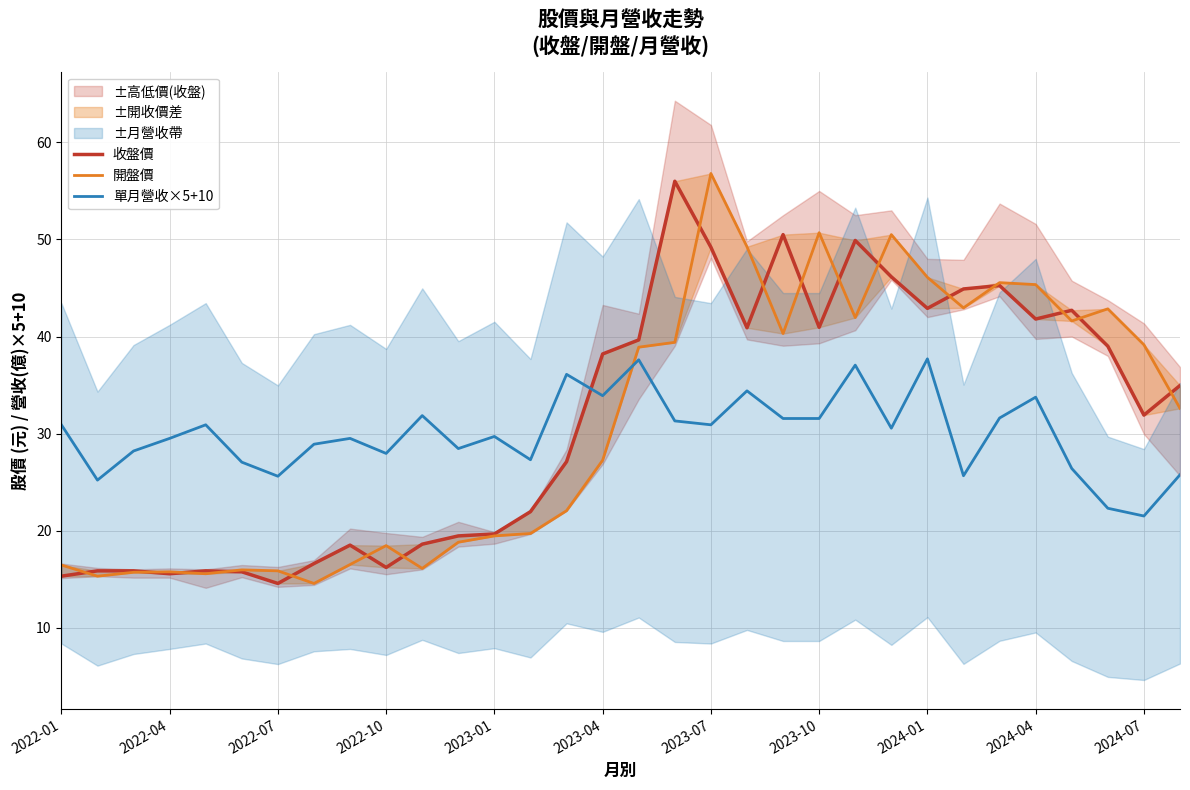

Is it true that 單月營收×5+10 equals 31.5 at 2023-10?

True